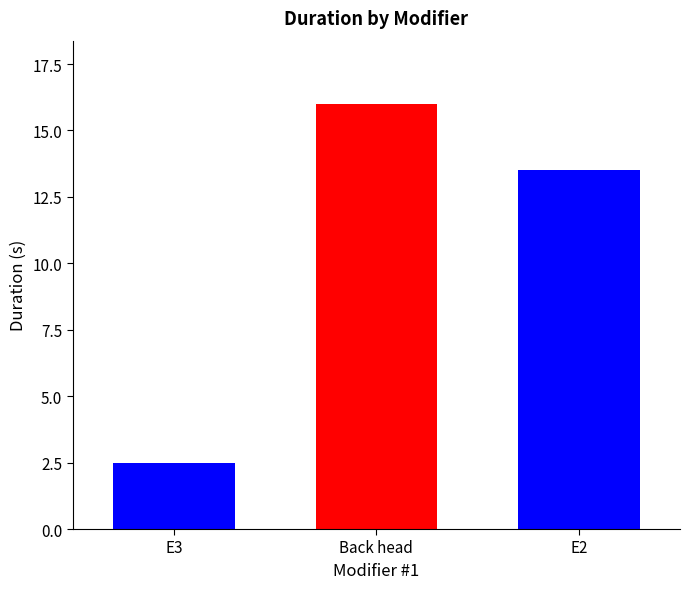

What is the ratio of the value at E2 to the value at Back head?

0.8